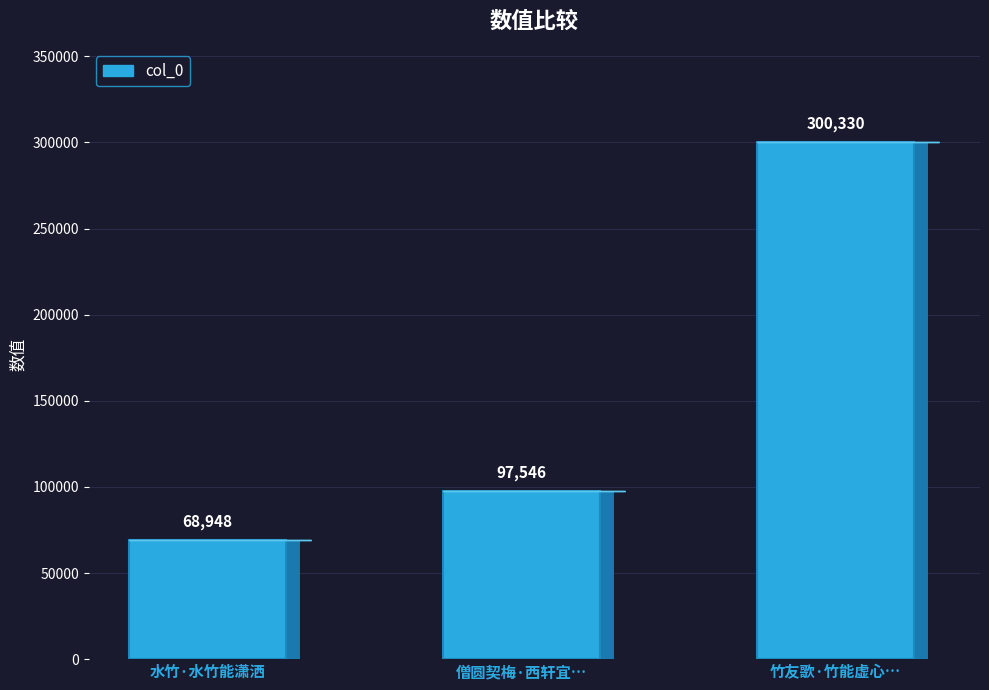

What is the approximate value at 水竹·水竹能潇洒, to the nearest 10?

68950